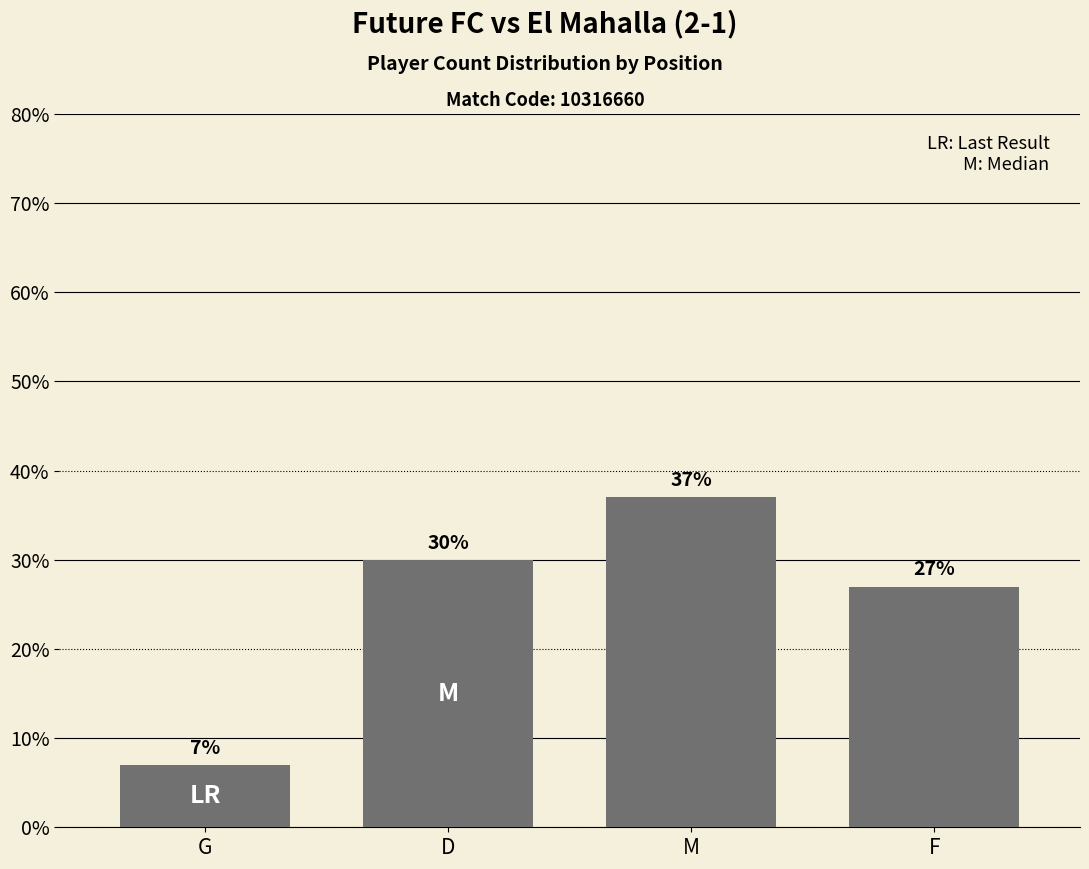

Count the number of data series in this chart.

1